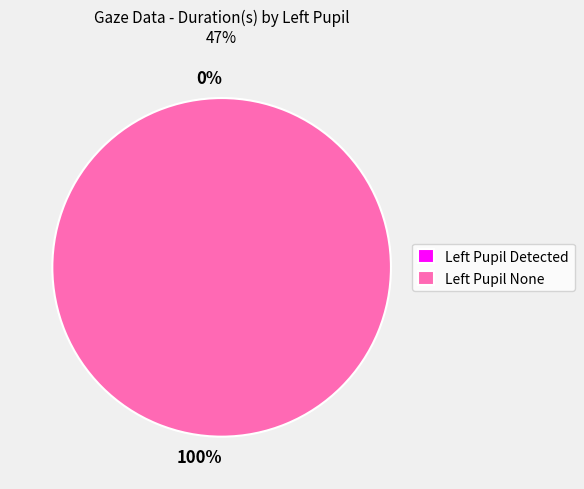

Does any single category account for the majority?

Yes